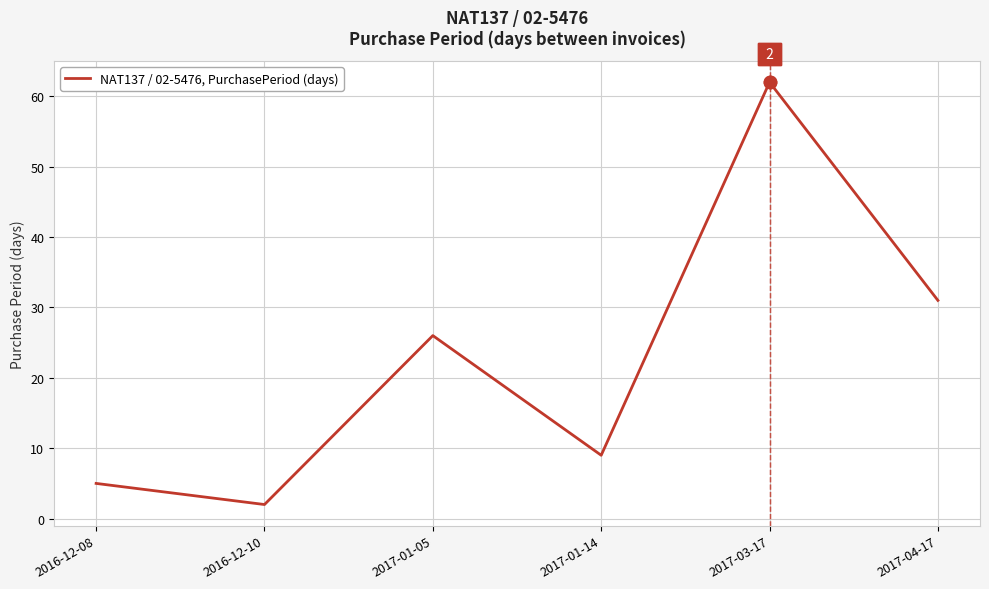

Approximately how many times larger is the value at 2017-01-05 compared to 2016-12-08?

5.2